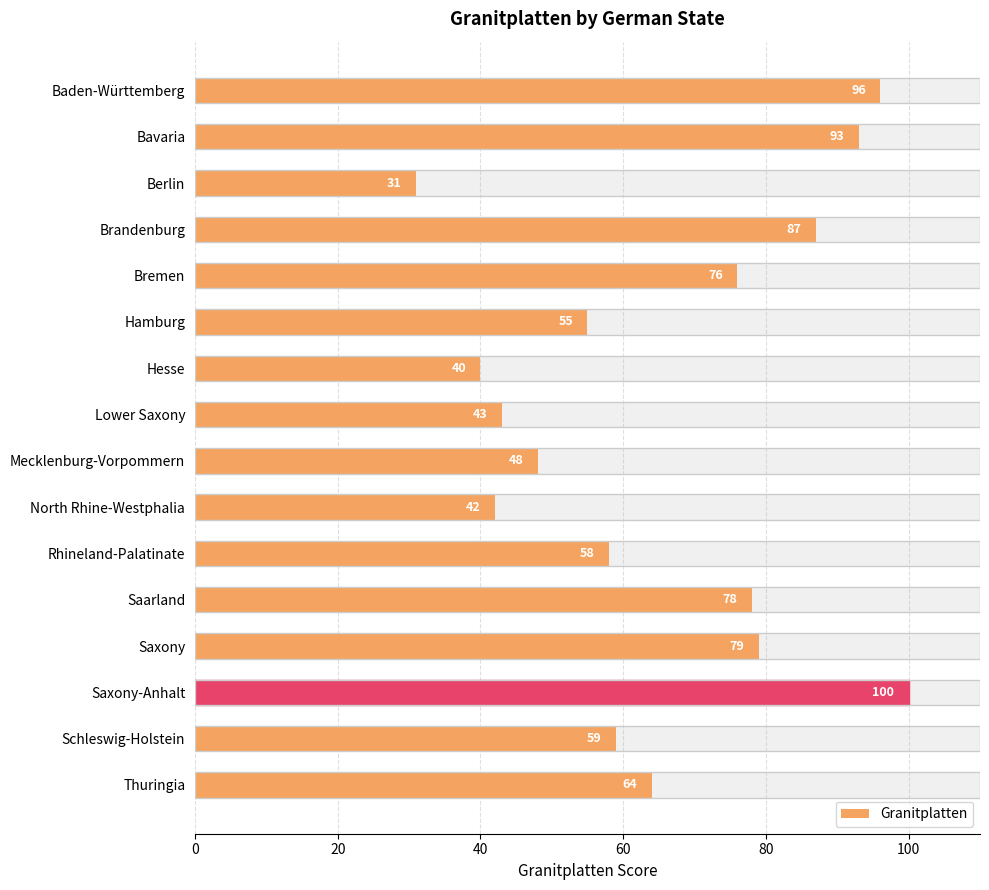

What is the difference between the maximum and minimum values?

69